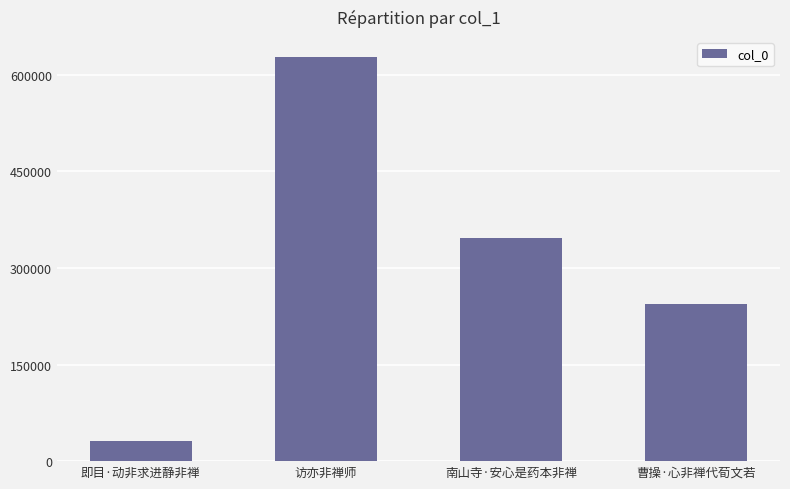

List the labels in order of value, smallest first.

即目·动非求进静非禅, 曹操·心非禅代荀文若, 南山寺·安心是药本非禅, 访亦非禅师